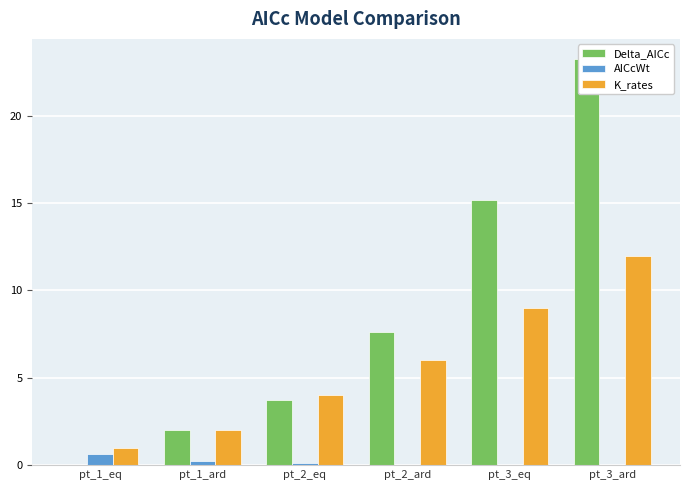

Which series has the largest total across all categories?

Delta_AICc